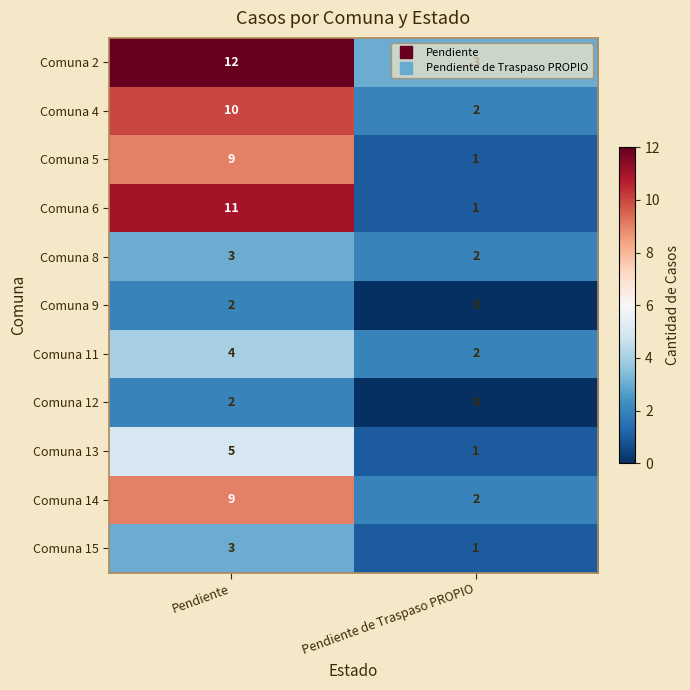

The Comuna 15 series shows 1 at Pendiente de Traspaso PROPIO. True or false?

True